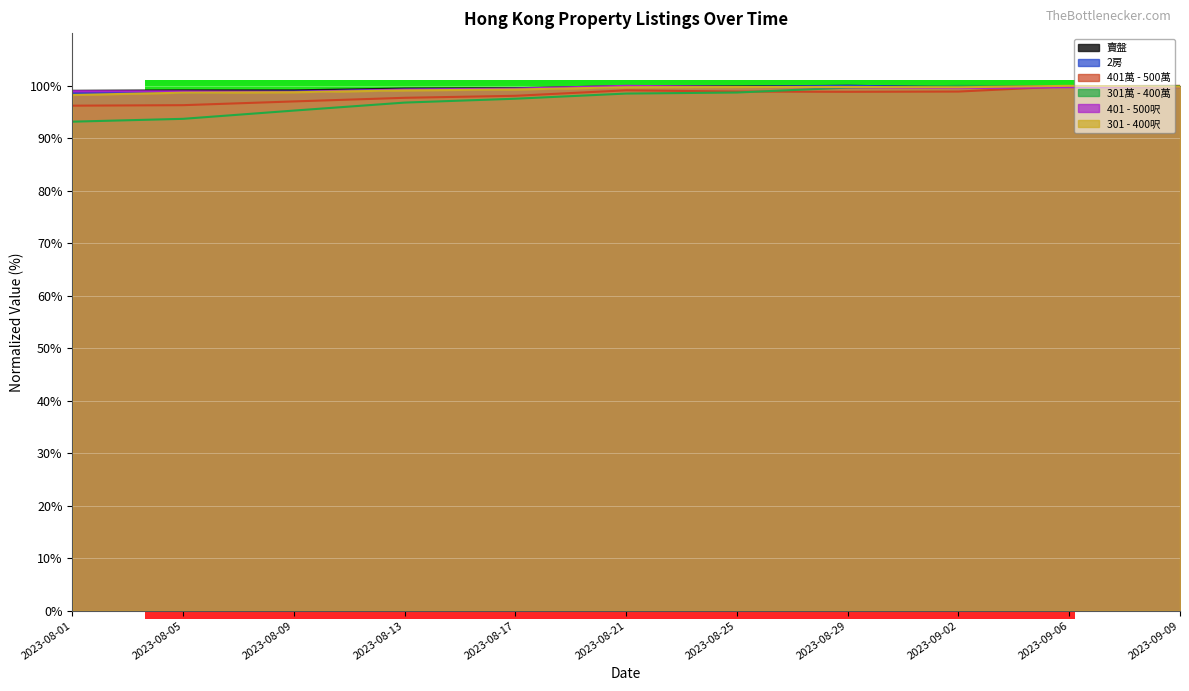

How many intersections are there between 賣盤 and 401萬 - 500萬?

1